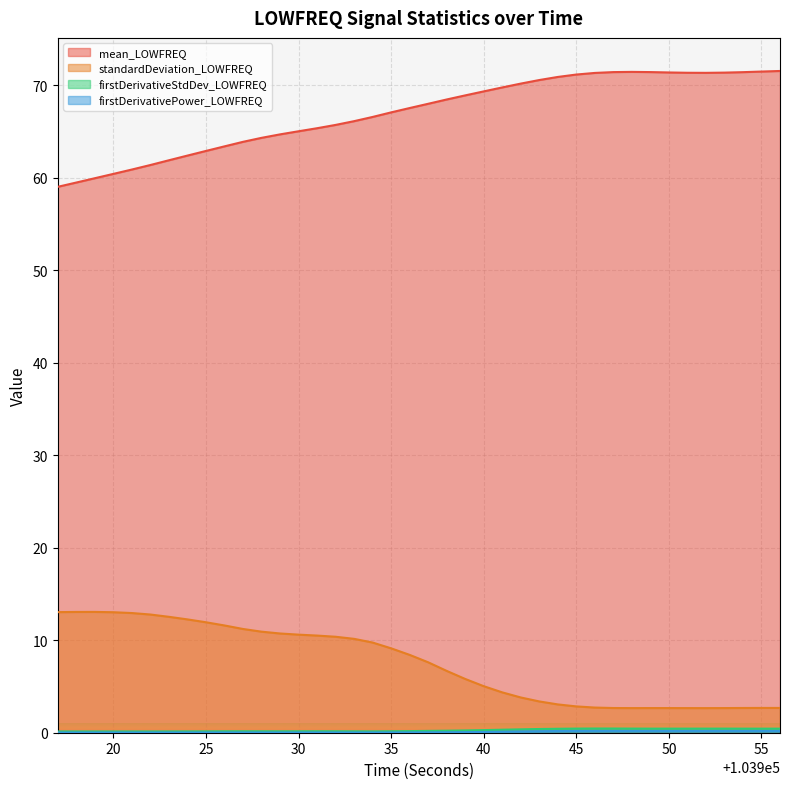

What is the total value across all series at 103949?

74.8